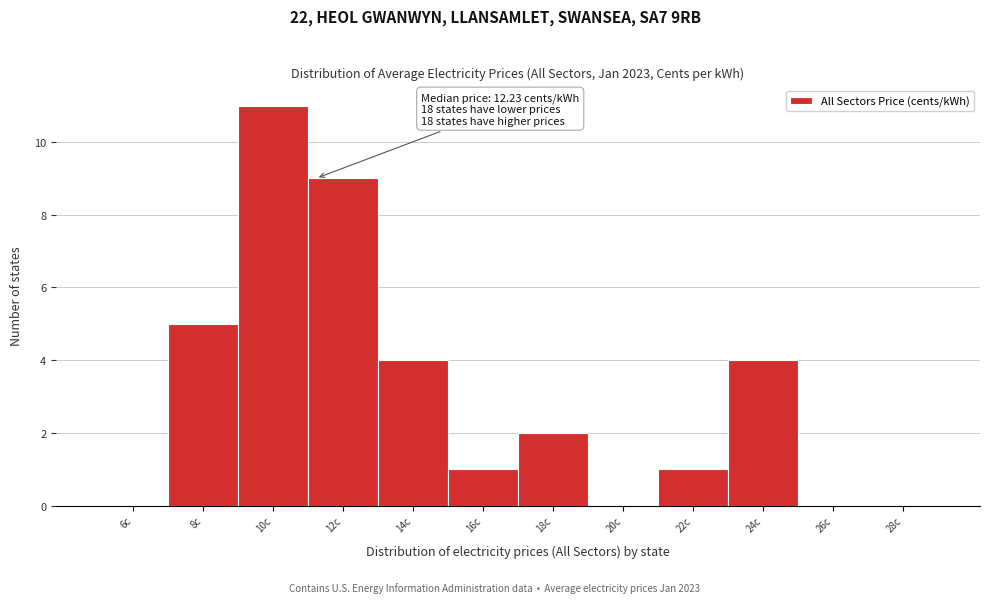

Reading left to right, extract all data points from this chart.

6c=0	8c=5	10c=11	12c=9	14c=4	16c=1	18c=2	20c=0	22c=1	24c=4	26c=0	28c=0